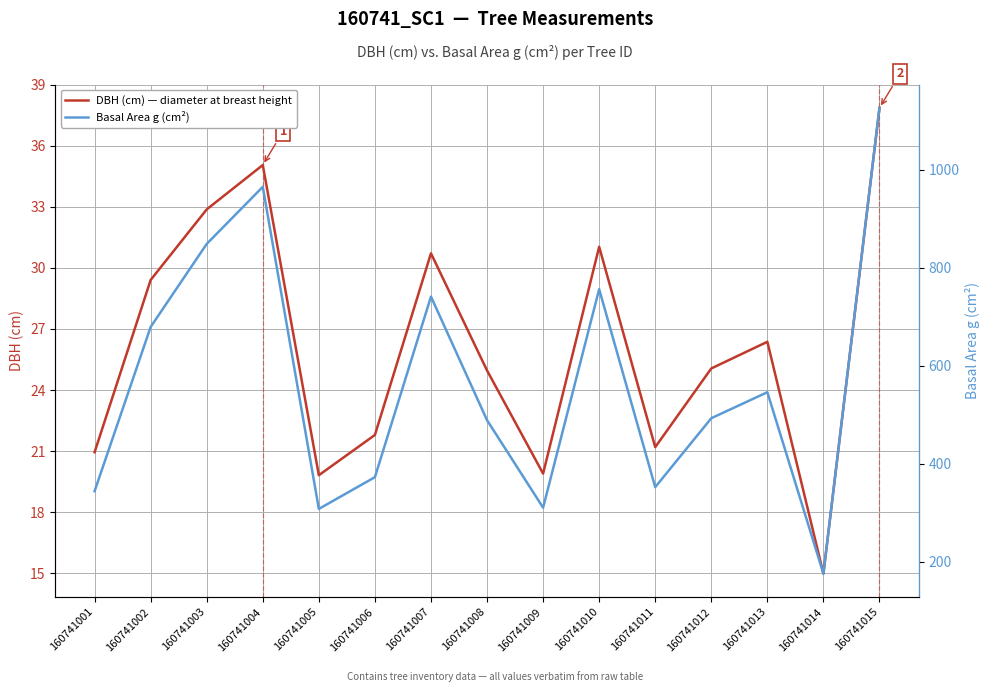

Where does the Basal Area g (cm²) series first go above 493?

160741002